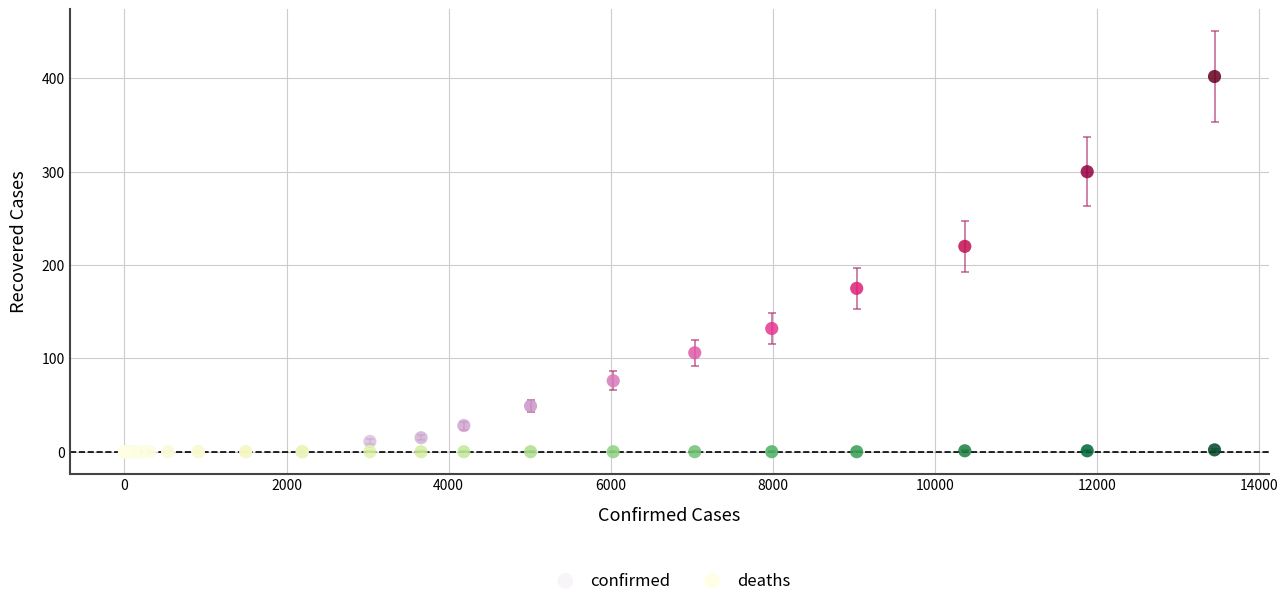

Across all series, what Y value is closest to 201?

220